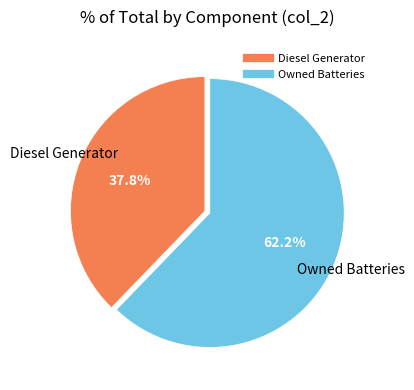

Does any single category account for the majority?

Yes